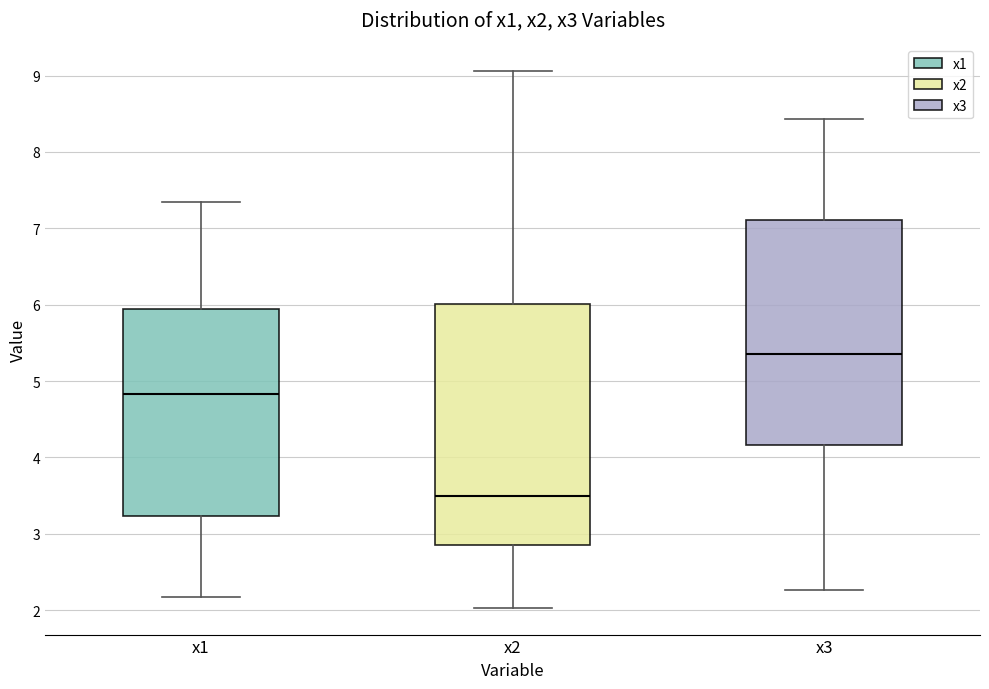

Comparing the boxes themselves (not the whiskers), which one is the tallest?

x2